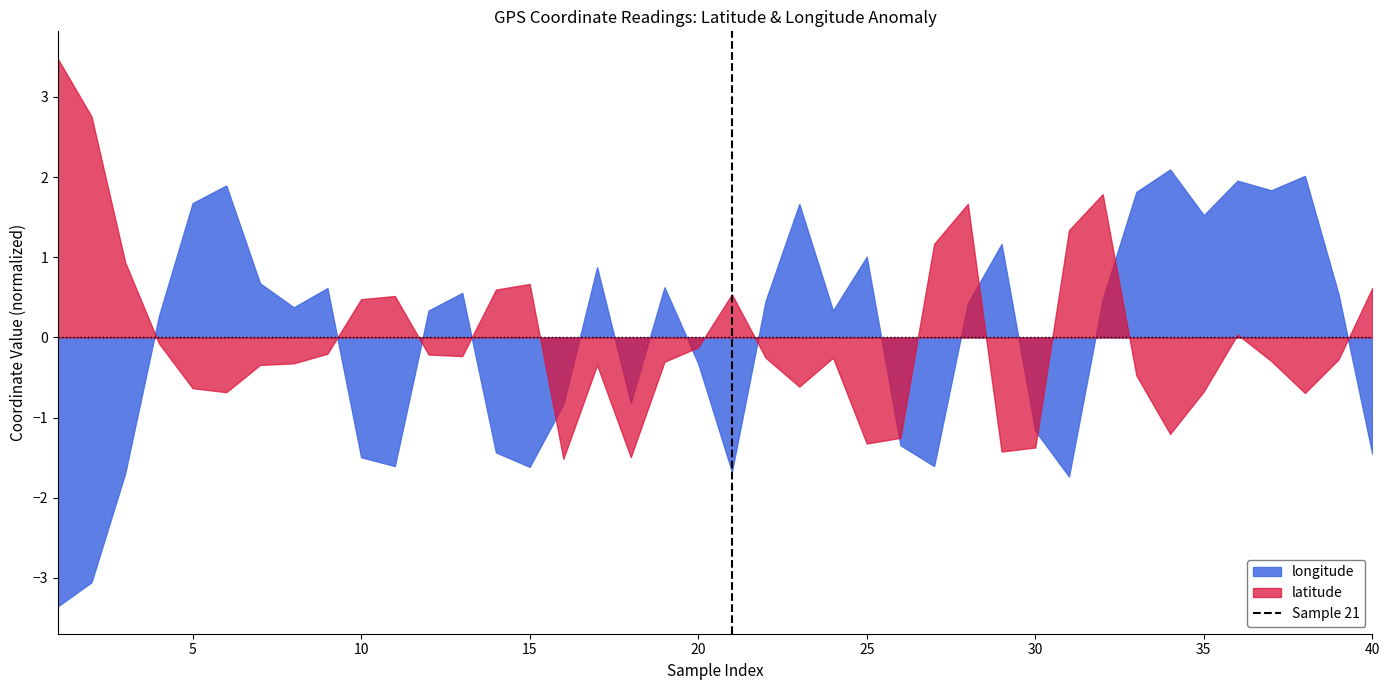

What is the smallest value displayed?

-3.4